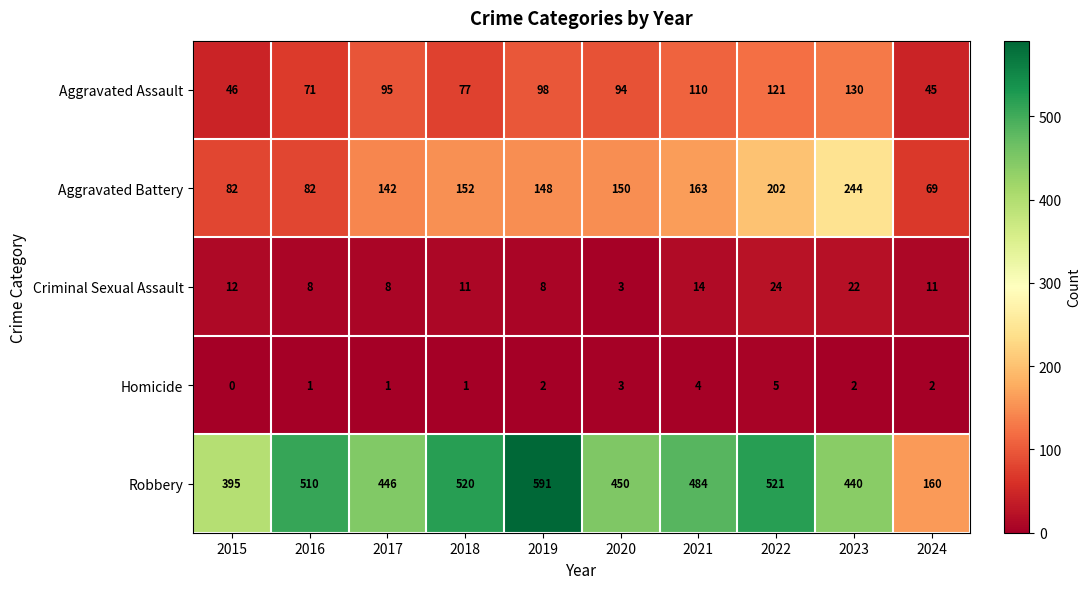

Which series has the widest spread of values?

Robbery